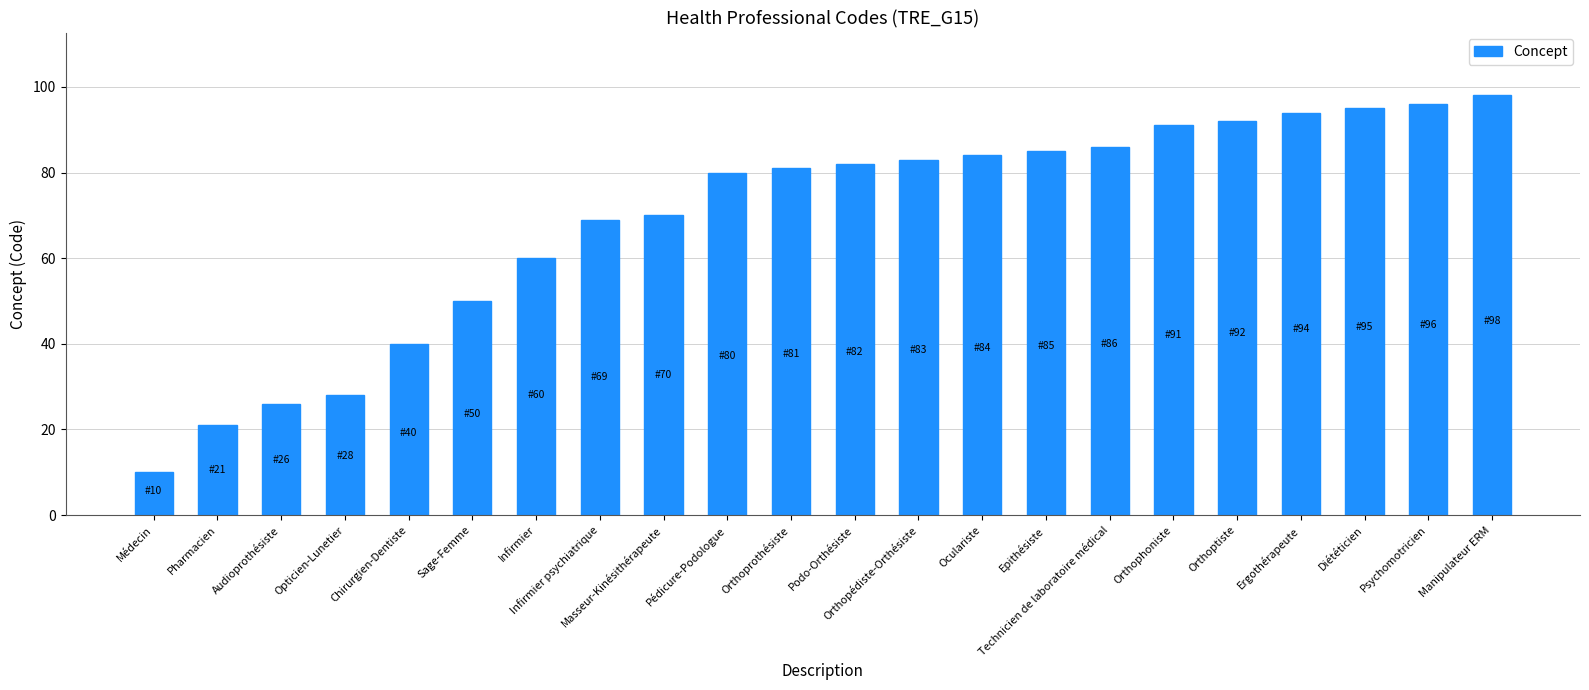

List the labels in order of value, largest first.

Manipulateur ERM, Psychomotricien, Diététicien, Ergothérapeute, Orthoptiste, Orthophoniste, Technicien de laboratoire médical, Epithésiste, Oculariste, Orthopédiste-Orthésiste, Podo-Orthésiste, Orthoprothésiste, Pédicure-Podologue, Masseur-Kinésithérapeute, Infirmier psychiatrique, Infirmier, Sage-Femme, Chirurgien-Dentiste, Opticien-Lunetier, Audioprothésiste, Pharmacien, Médecin